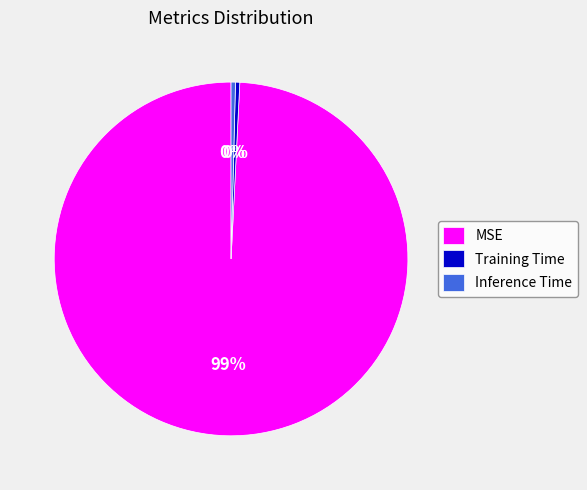

Is it true that Training Time is 9% of the pie?

False